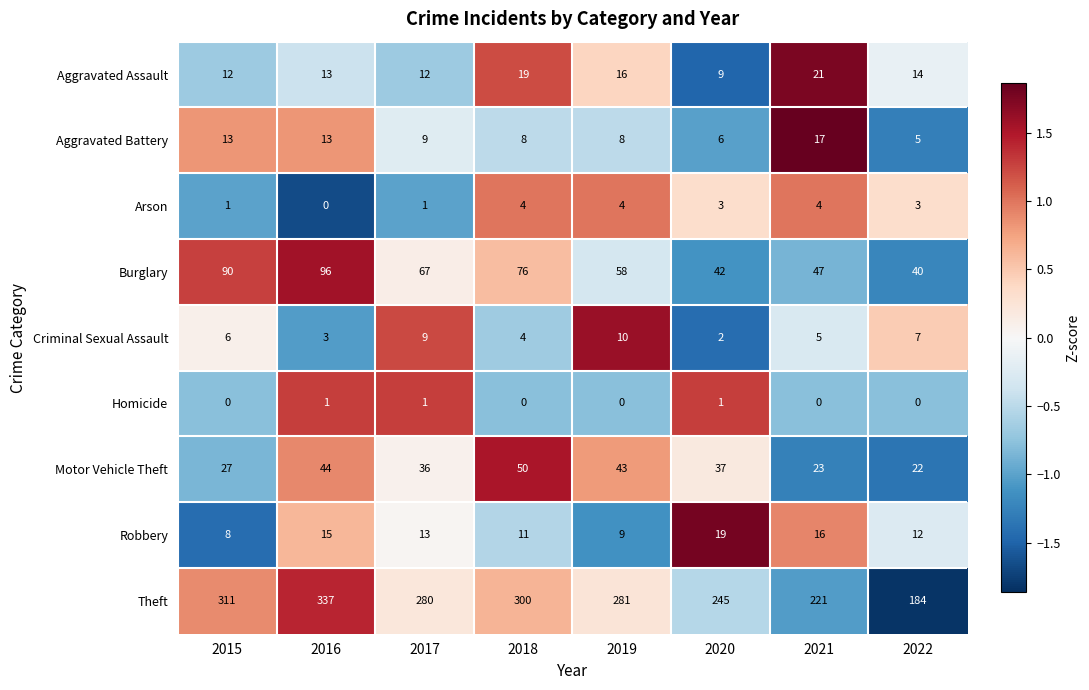

Rank the series by their maximum value, from lowest to highest.

Homicide, Arson, Criminal Sexual Assault, Aggravated Battery, Robbery, Aggravated Assault, Motor Vehicle Theft, Burglary, Theft